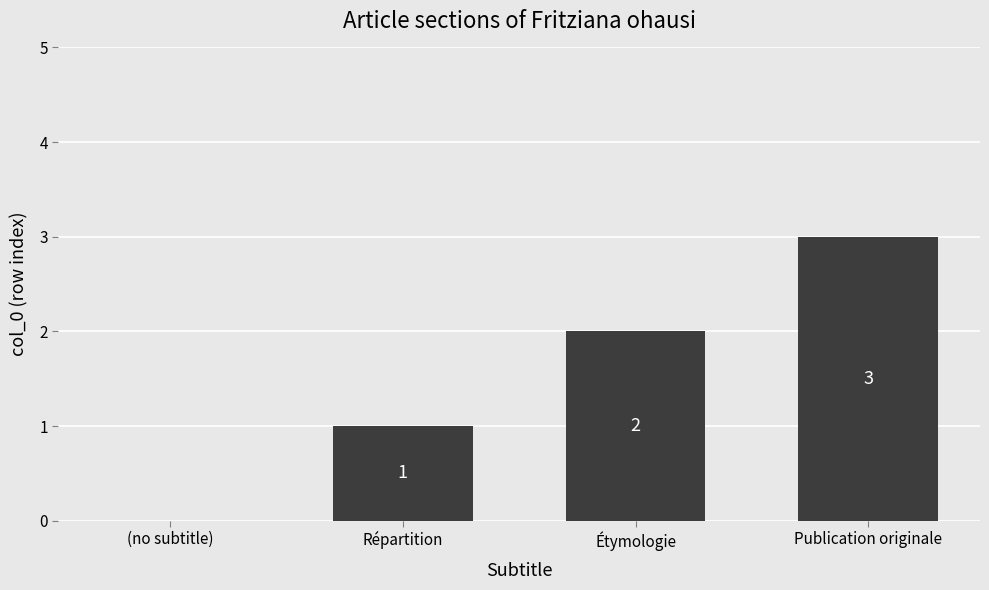

What is the sum of all values?

6